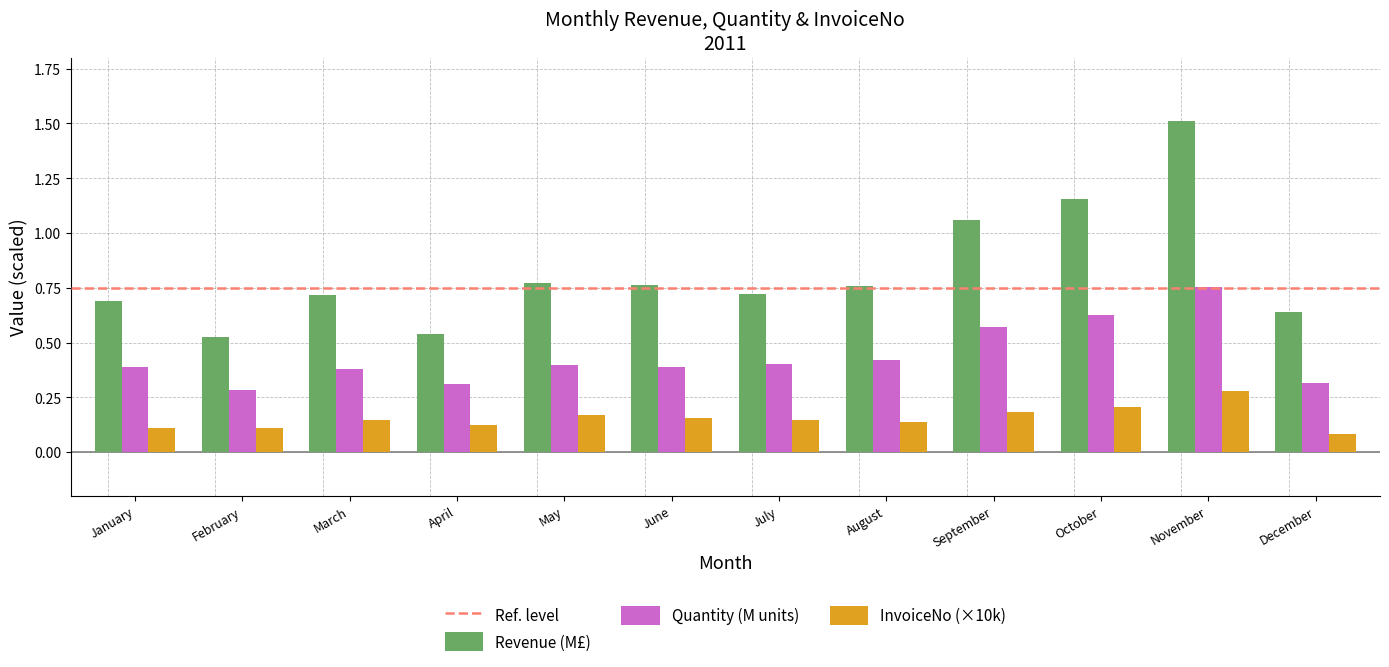

Which series has the widest spread of values?

Revenue (M£)